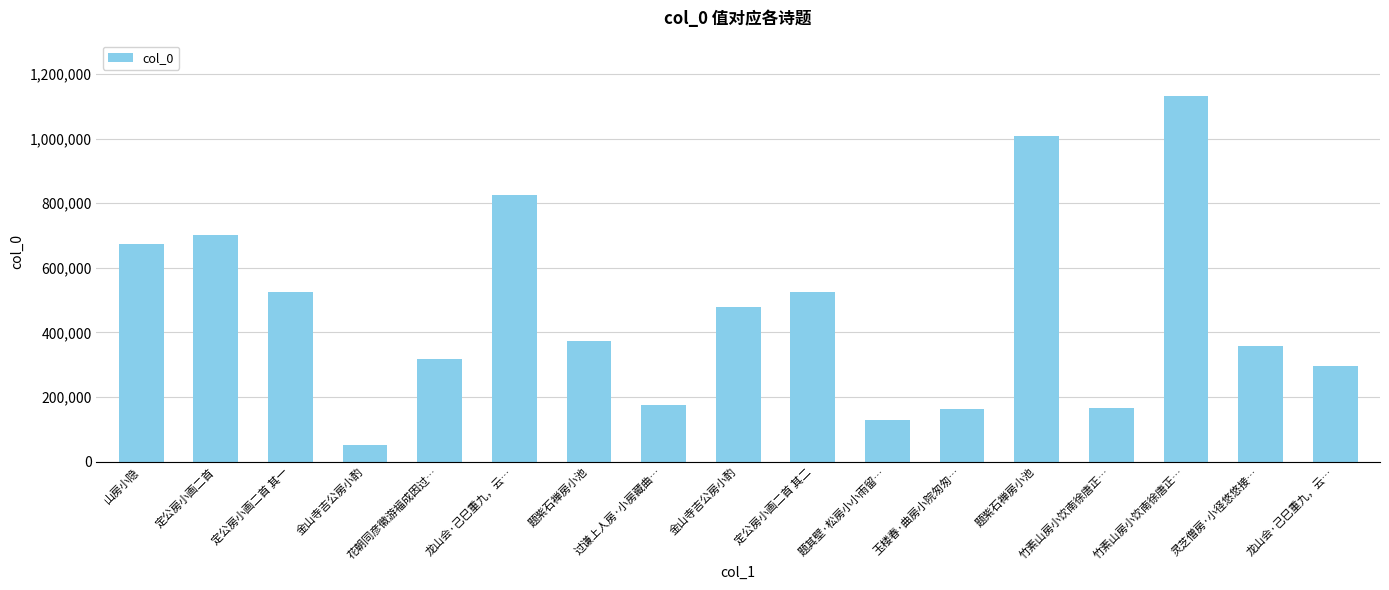

Rank the categories by value from highest to lowest.

竹素山房小饮南徐唐正…, 题紫石禅房小池, 龙山会·己巳重九，云…, 定公房小画二首, 山房小隐, 定公房小画二首 其二, 定公房小画二首 其一, 金山寺吉公房小酌, 题紫石禅房小池, 灵芝僧房·小径悠悠接…, 花朝同彦徽游福成因过…, 龙山会·己巳重九，云…, 过谦上人房·小房藏曲…, 竹素山房小饮南徐唐正…, 玉楼春·曲房小院匆匆…, 题其壁·松房小小雨留…, 金山寺吉公房小酌